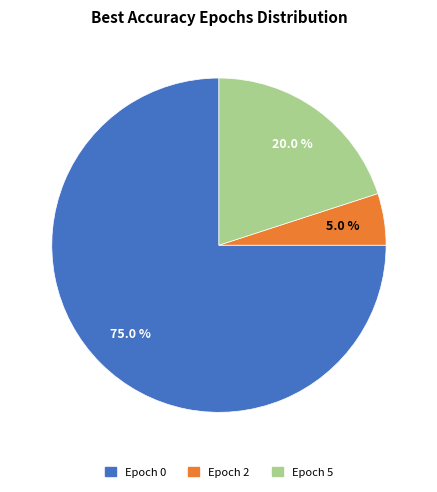

Is there a majority slice in this chart?

Yes